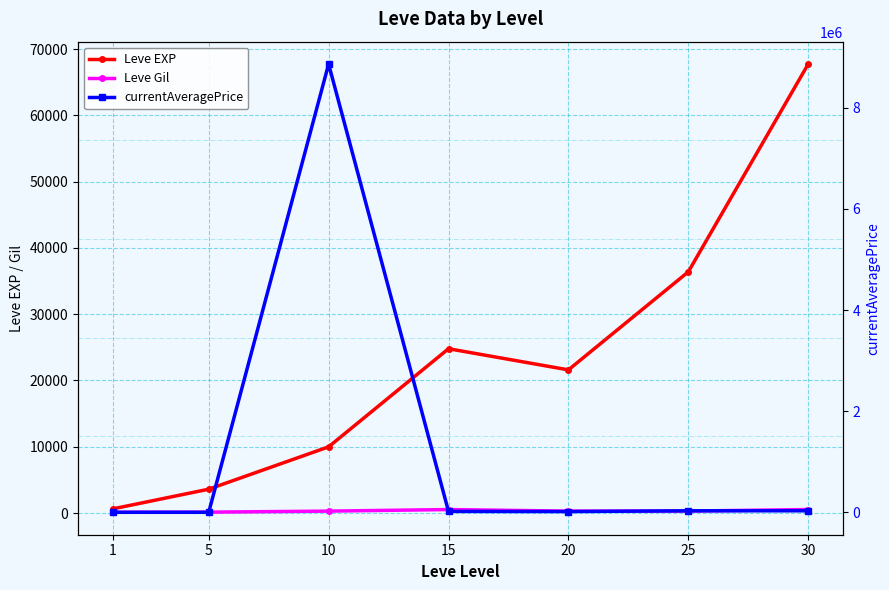

What is the value of the Leve Gil point at the 2nd from the left?

139